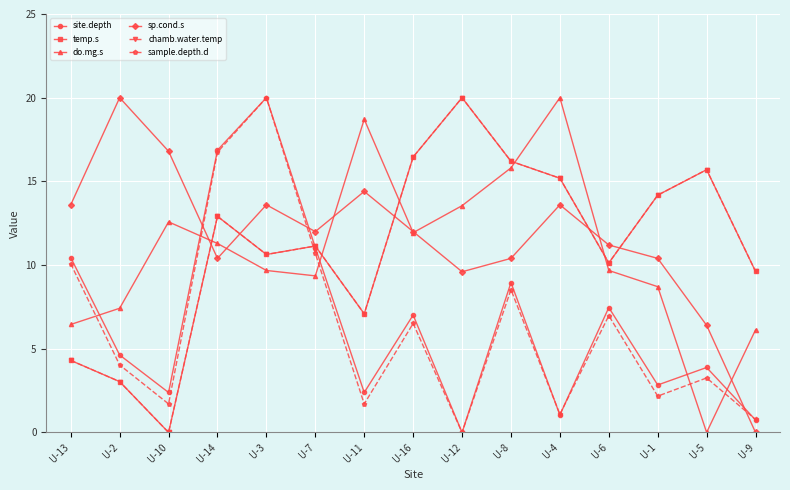

Does the chart have visible grid lines?

Yes